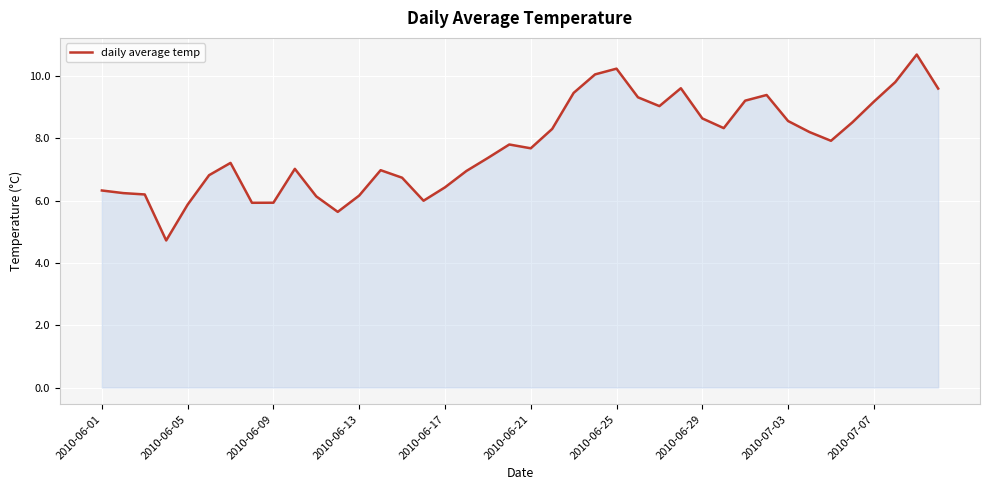

How many lines are shown in the chart?

1